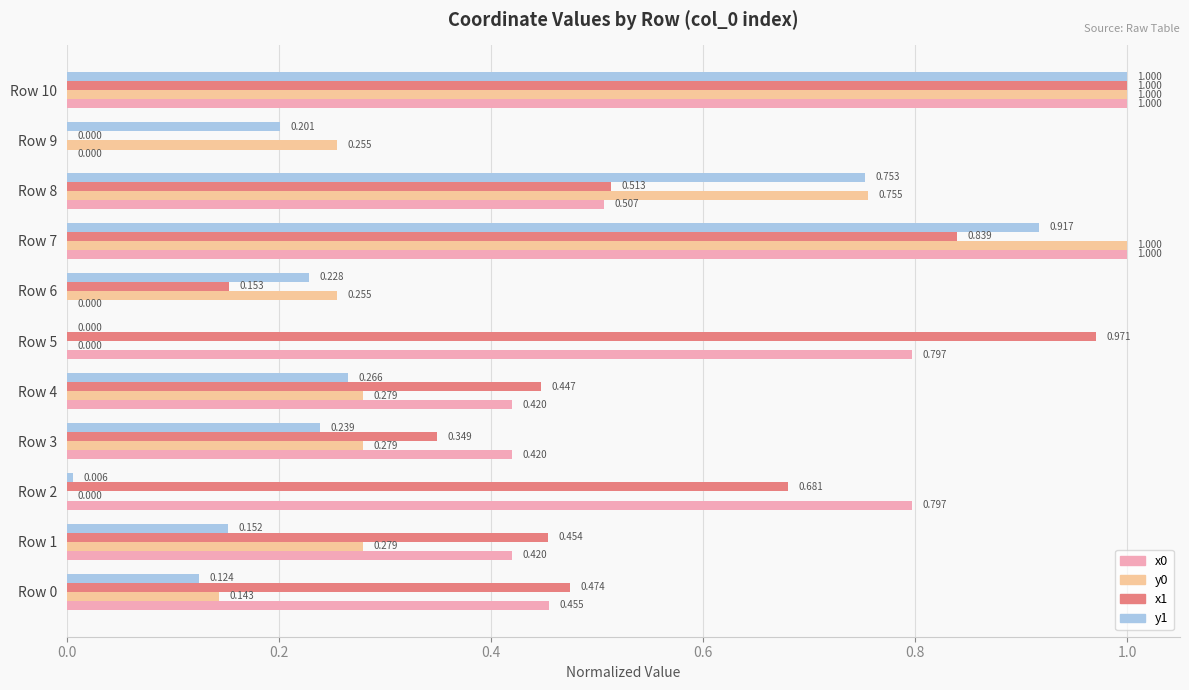

How many categories are shown in the chart?

11